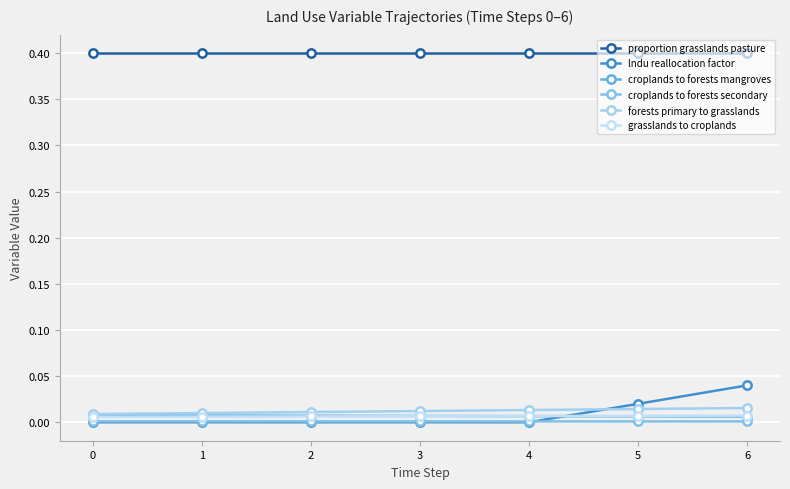

True or false: forests primary to grasslands and croplands to forests secondary intersect in this chart.

False